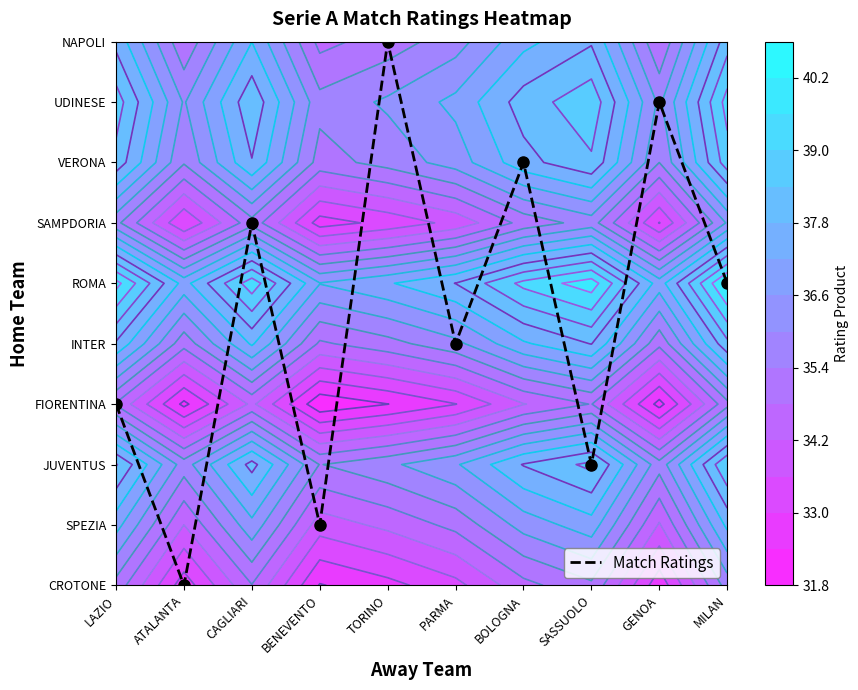

Which category has the lowest value across all series?

ATALANTA